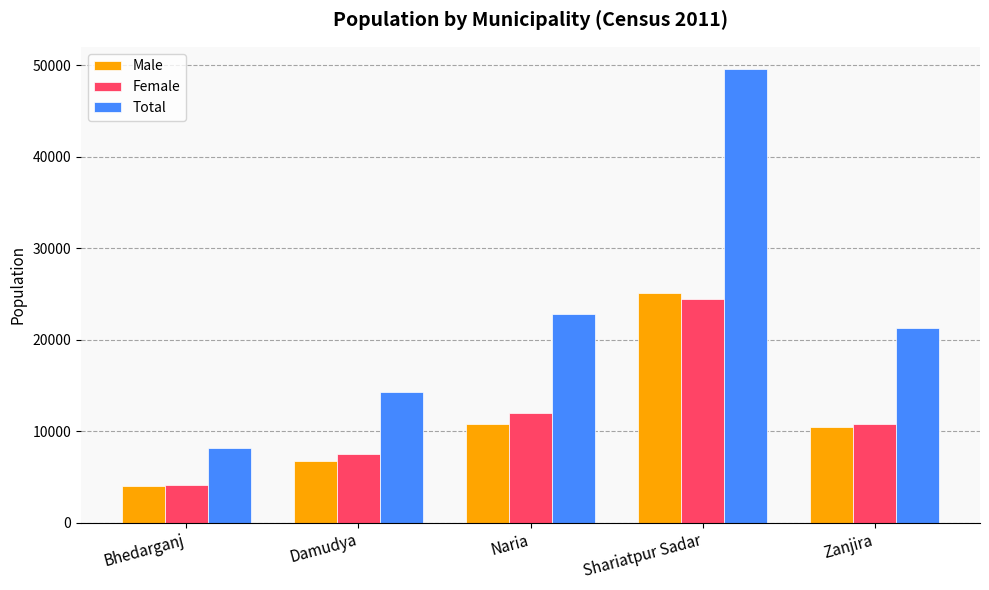

How many categories are shown in the chart?

5